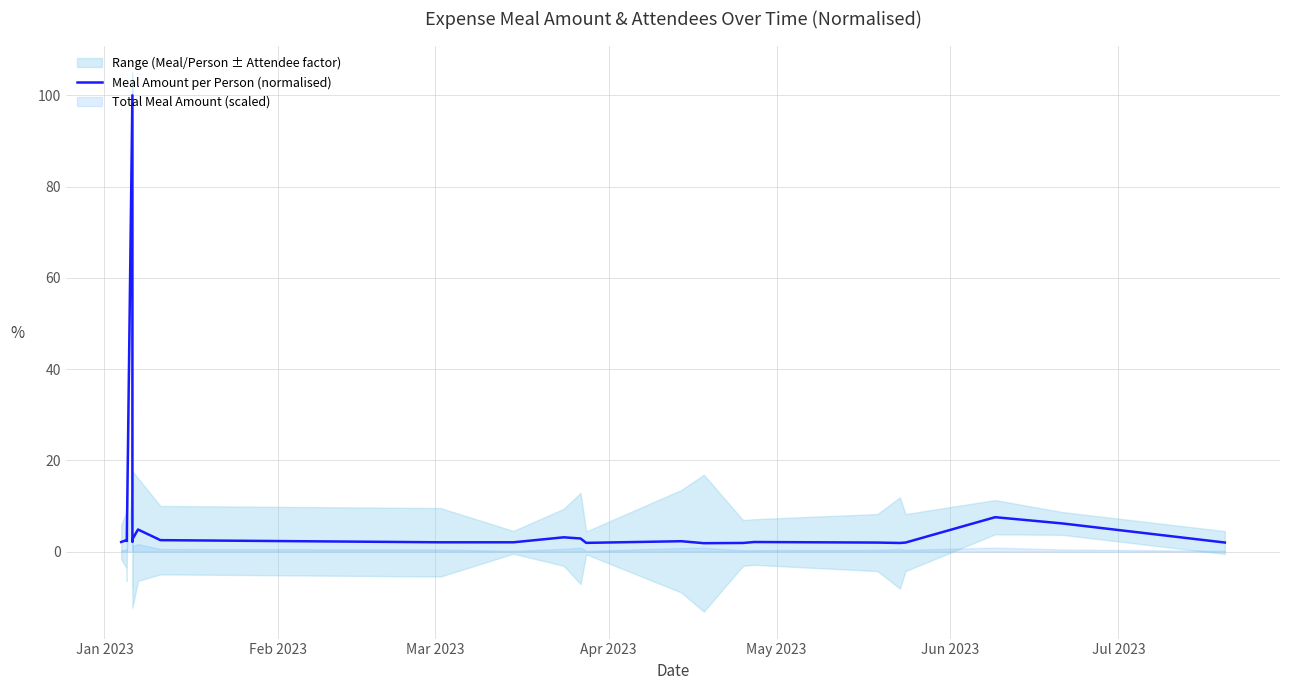

What is the maximum value shown in the chart?

100.0